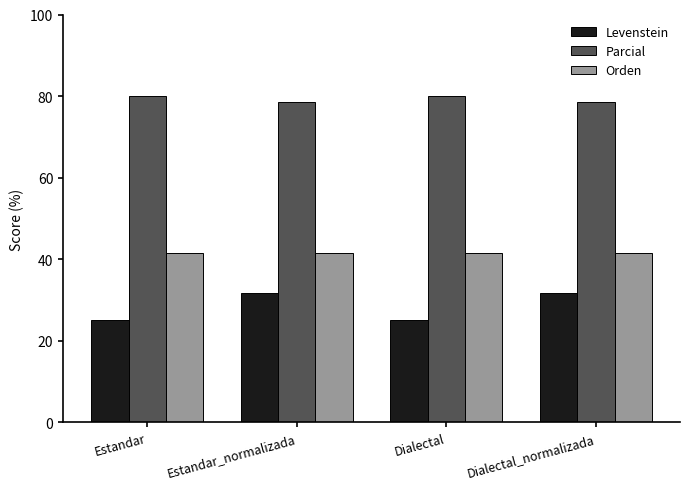

What is the minimum value shown in the chart?

25.0